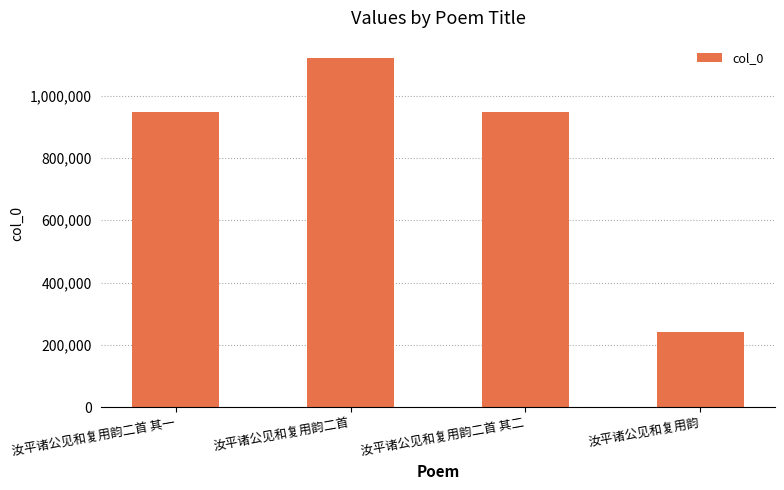

Which has a higher value, 汝平诸公见和复用韵 or 汝平诸公见和复用韵二首 其一?

汝平诸公见和复用韵二首 其一